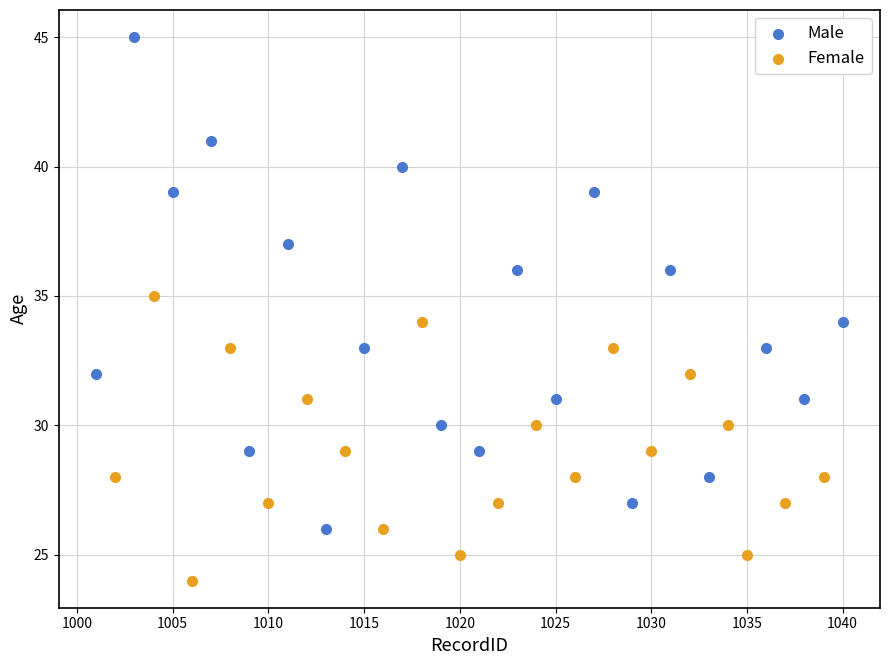

Which series has the largest Y range (max minus min)?

Male